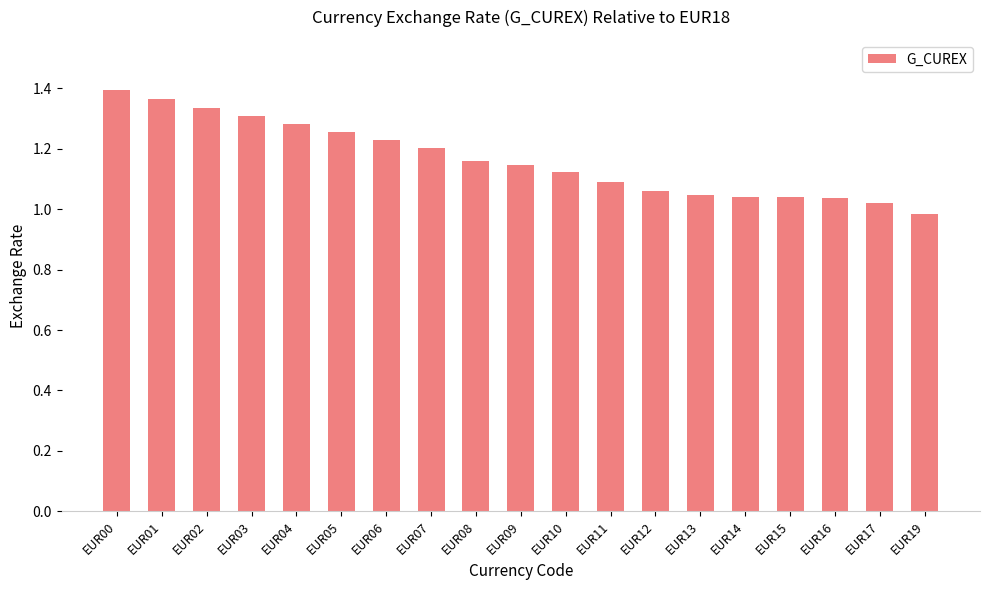

The chart shows a value of 1.1 at EUR11. True or false?

True